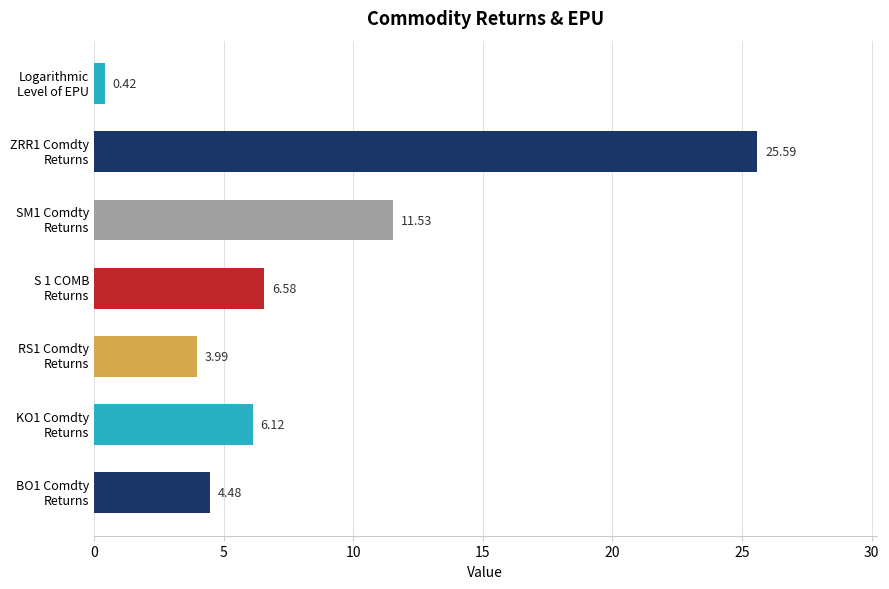

How many data points are above 6?

4